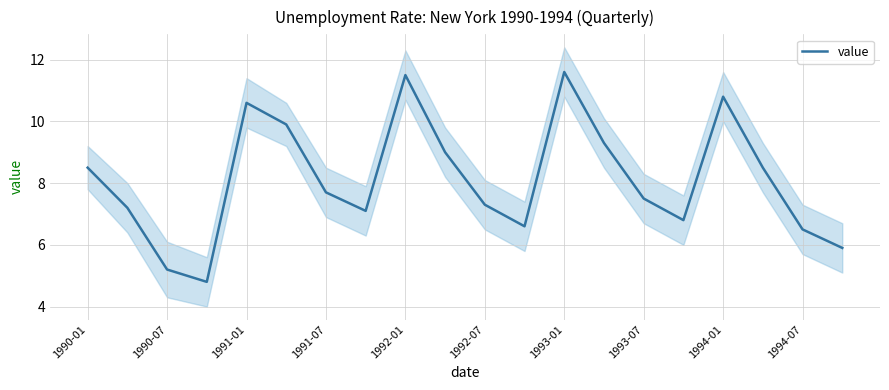

How many data points are less than 7?

6